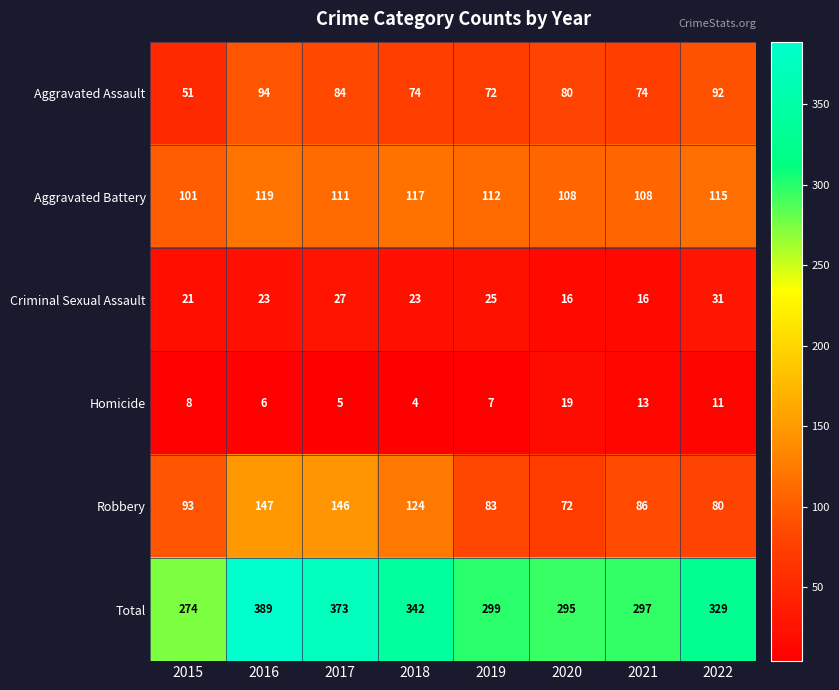

What is the difference between the highest and lowest values at 2022?

318